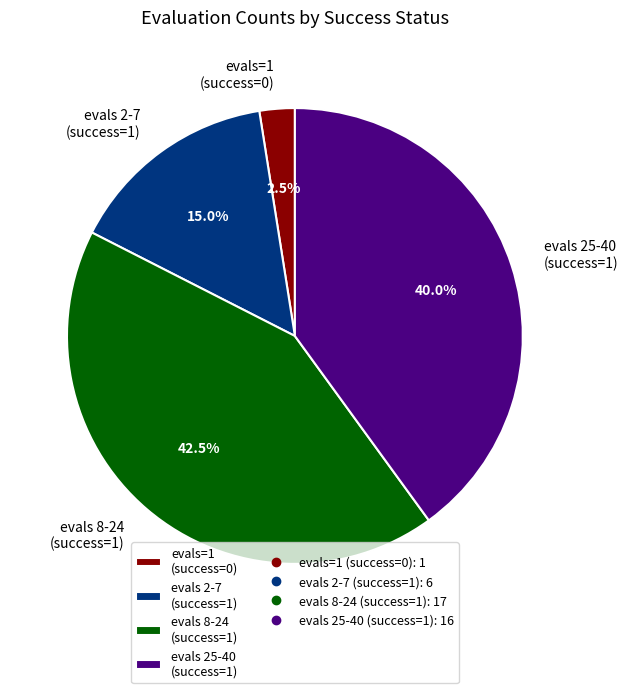

Is there a majority slice in this chart?

No